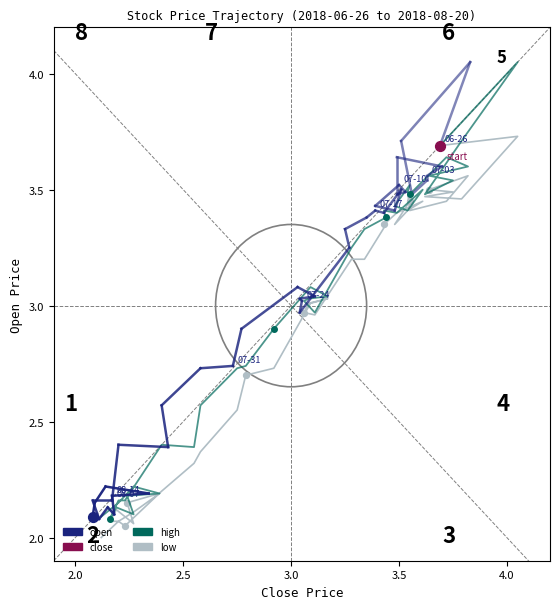

At how many categories does at least one series exceed 2?

40